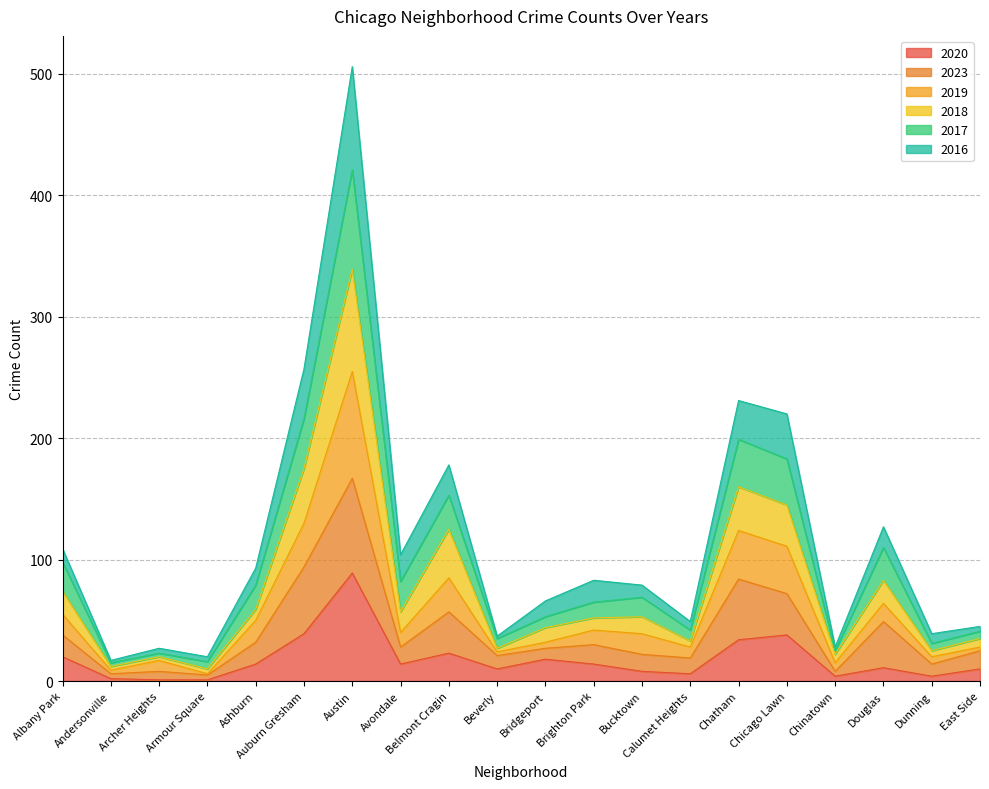

Is it true that 2018 equals 57 at Avondale?

True